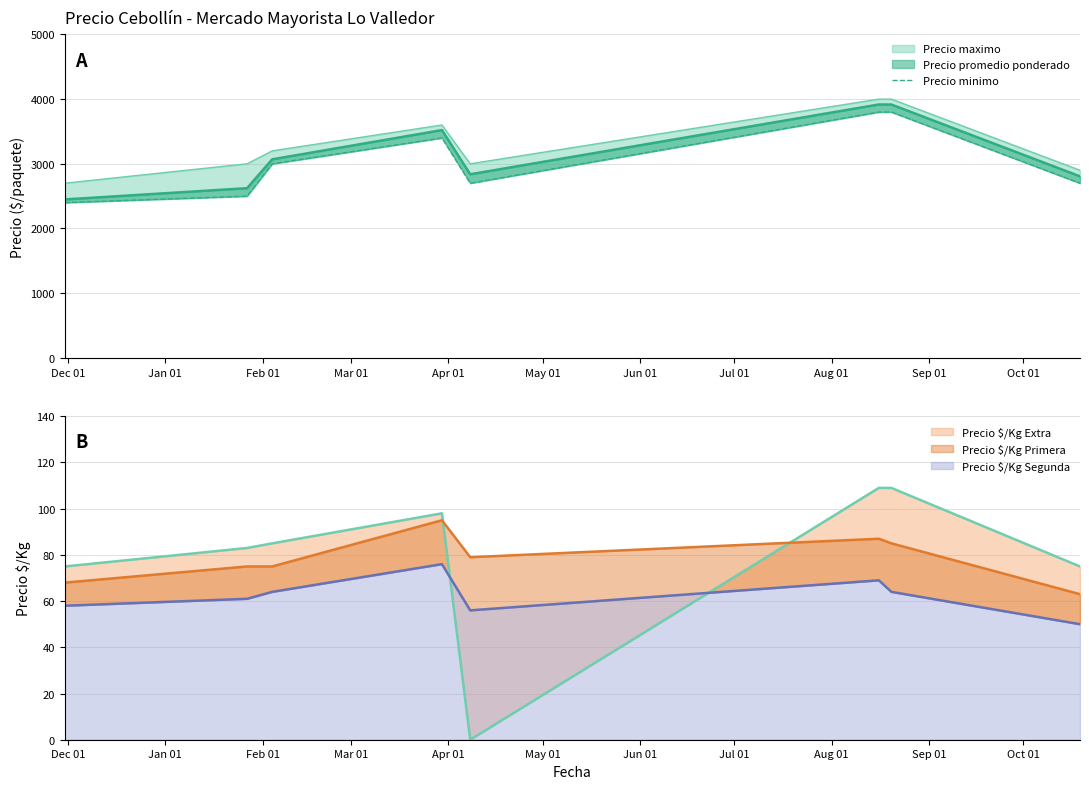

Is it true that the value at Dec 01 is 2400?

True